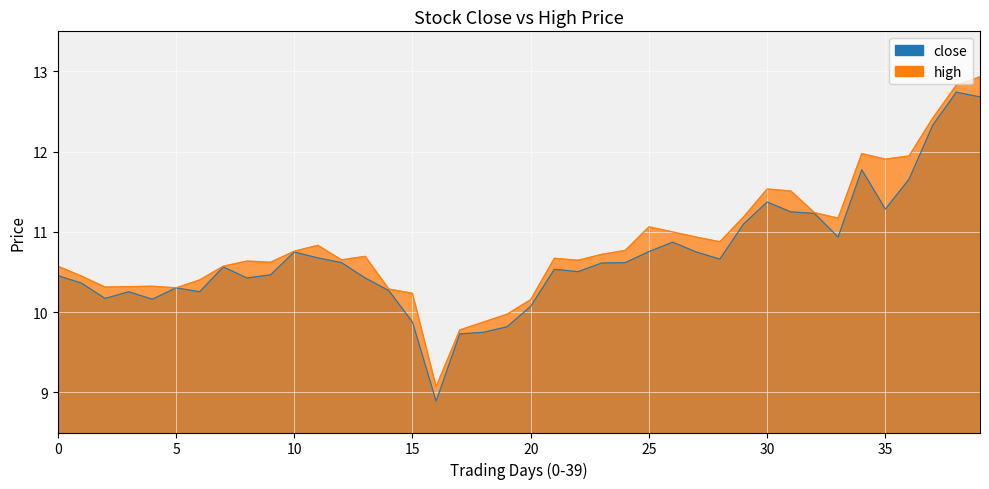

The value of high at 14 is 4.3. True or false?

False